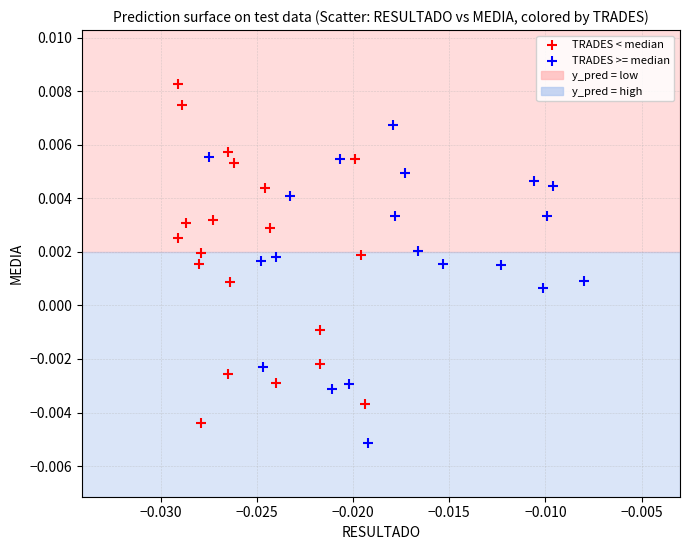

Which series has the largest Y range (max minus min)?

TRADES < median